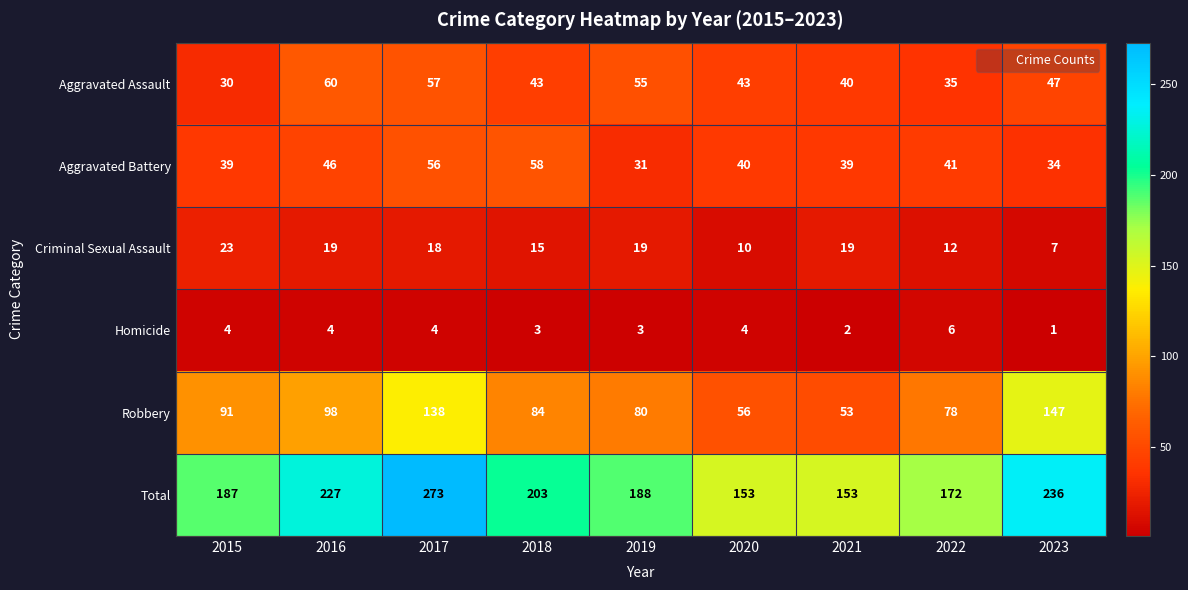

At which category is the sum across all series the highest?

2017